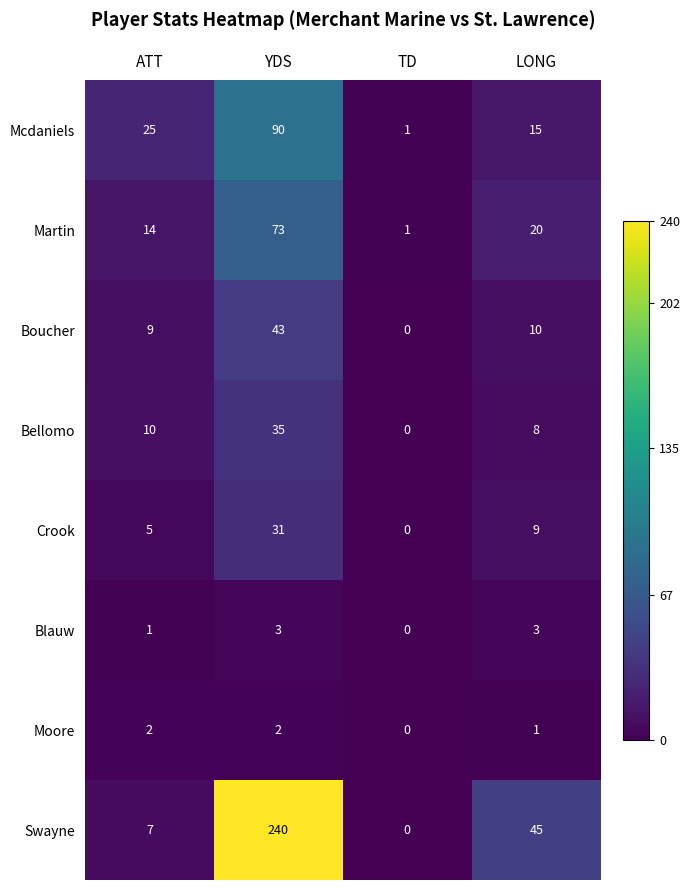

What is the sum of the Crook values at ATT and LONG?

14